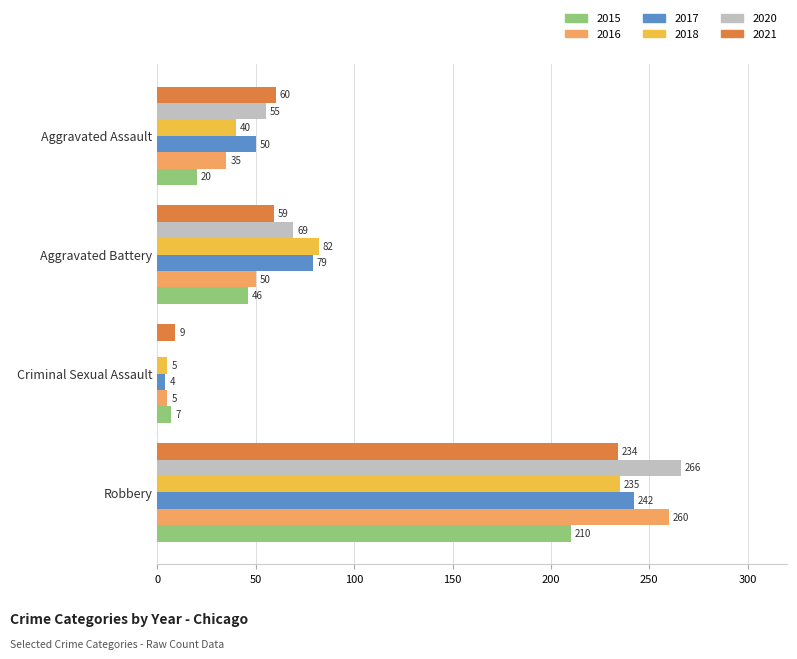

What is the difference between the 2016 values at Robbery and Aggravated Assault?

225